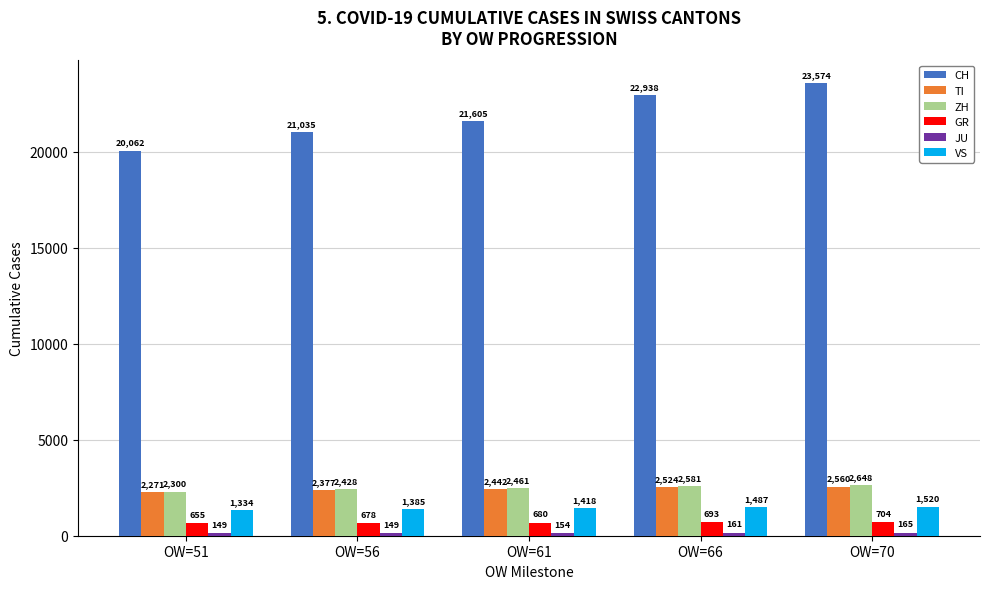

True or false: ZH has a value of 2648 at OW=70.

True